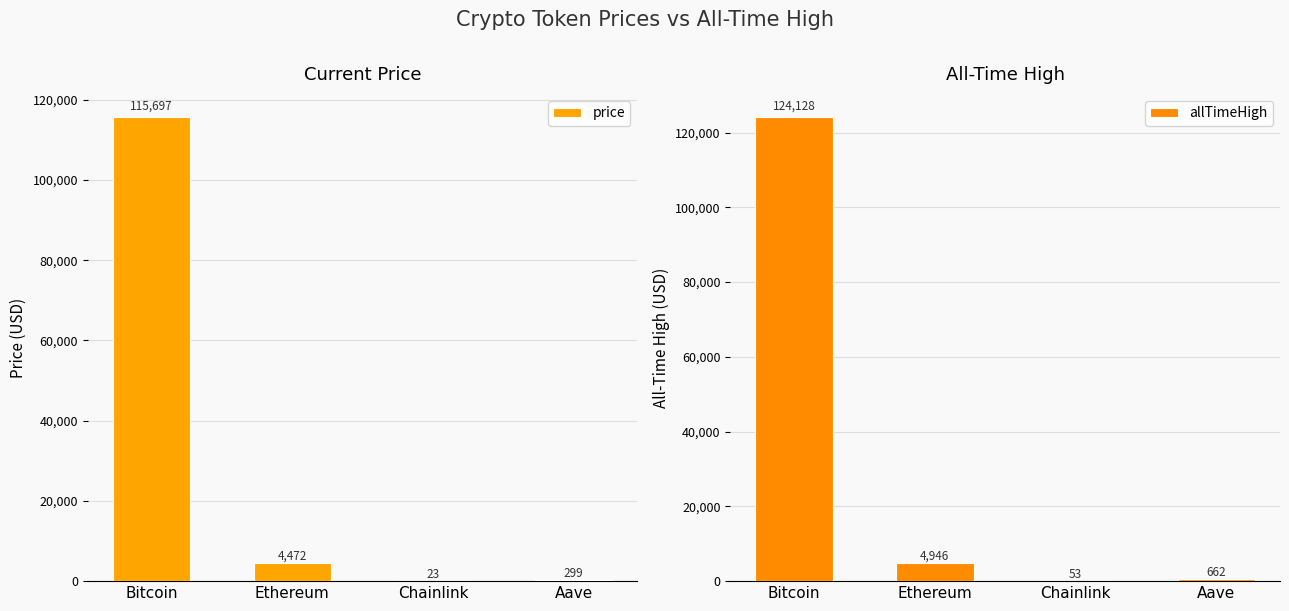

Rank the series by their maximum value, from lowest to highest.

price, allTimeHigh